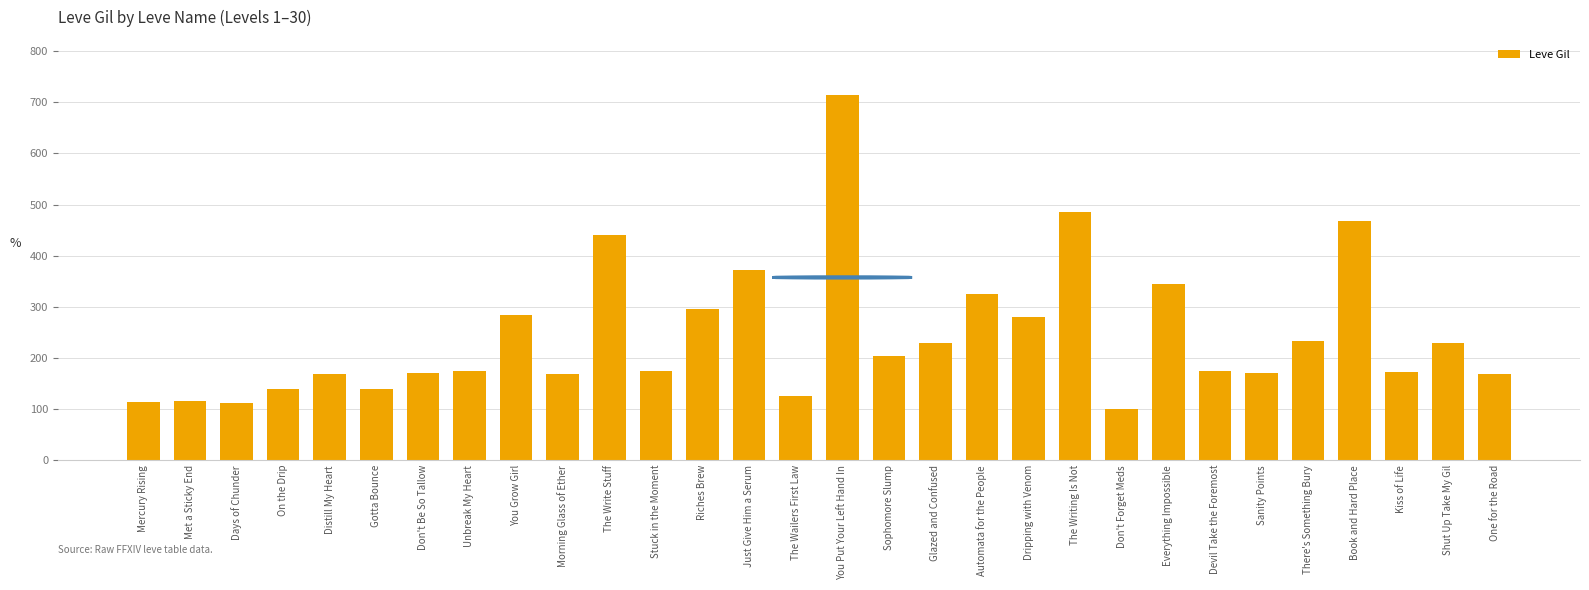

Read the value at Riches Brew, to the nearest 10.

300